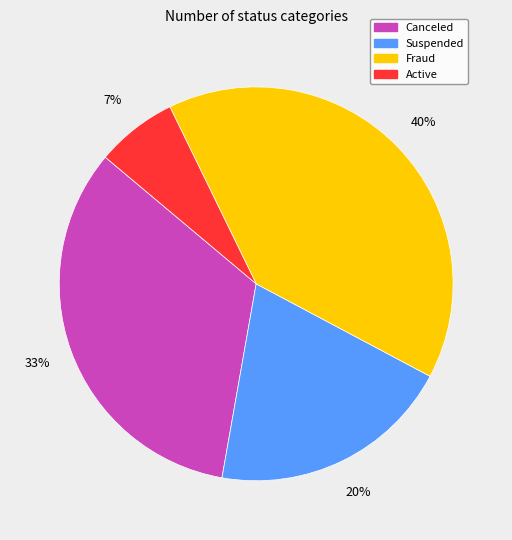

Do Fraud and Canceled together represent more than half of the pie?

Yes